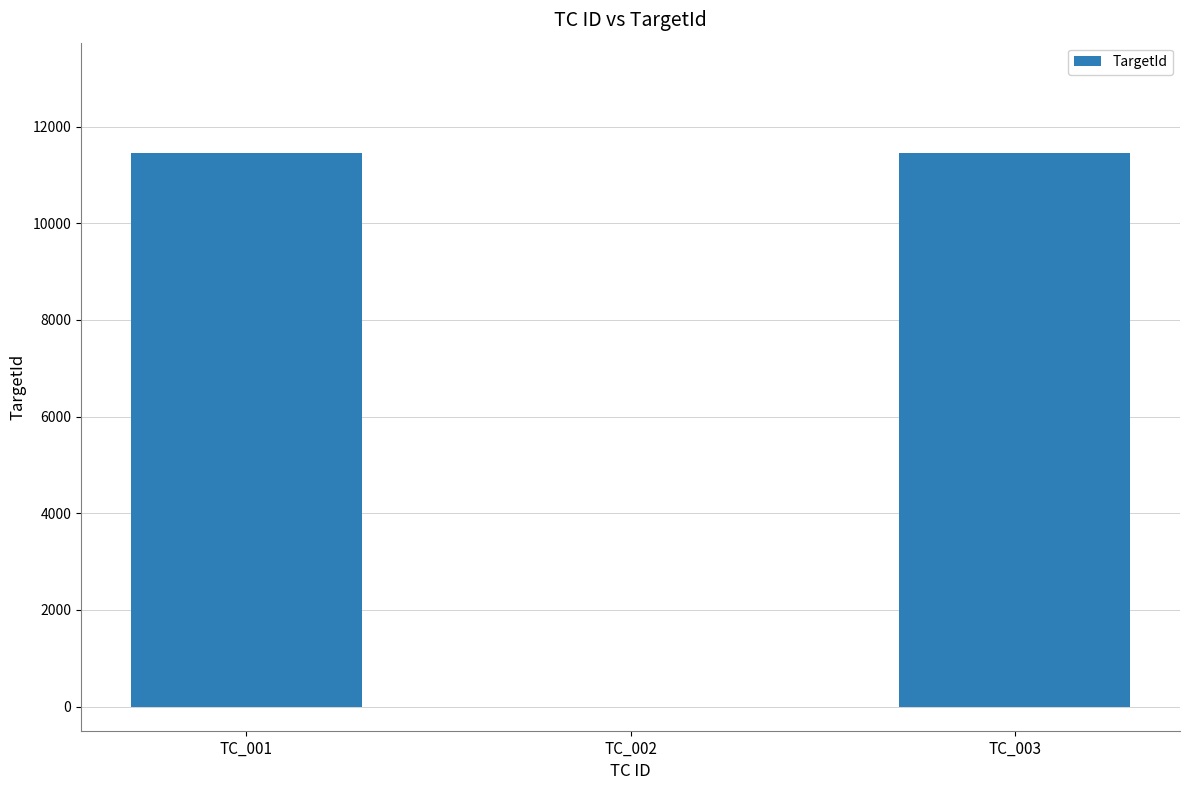

Reading right to left, transcribe all the data shown in this chart.

TC_003=11447	TC_002=0	TC_001=11447